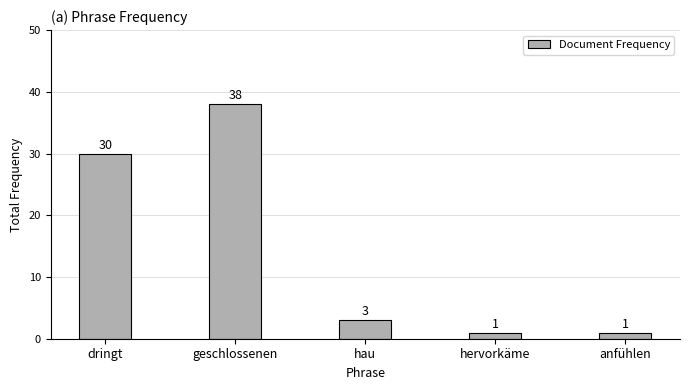

What value does the data have at geschlossenen, to the nearest 10?

40